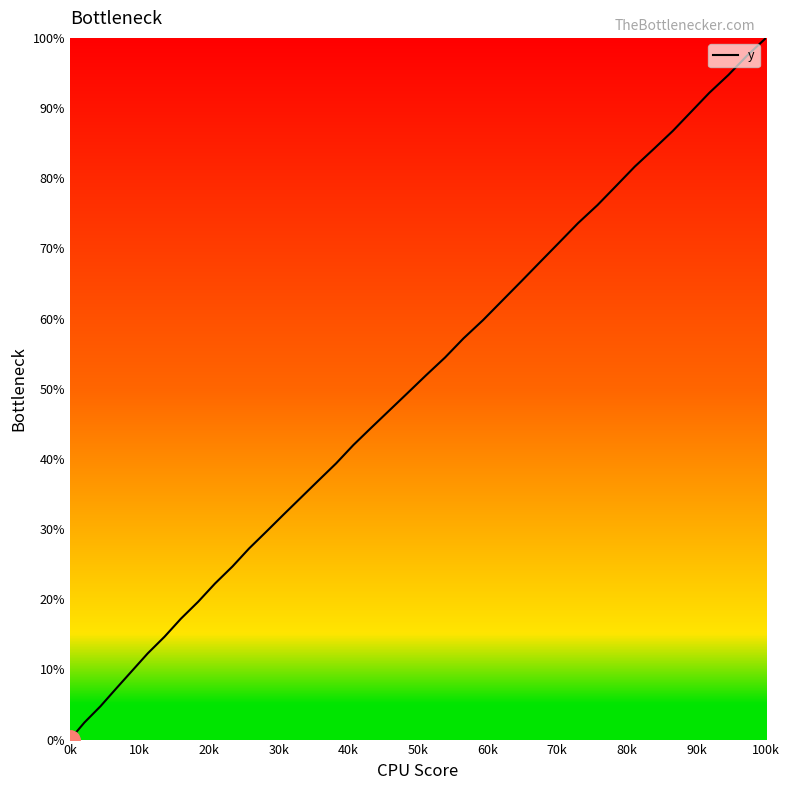

What is the maximum value shown in the chart?

100.0